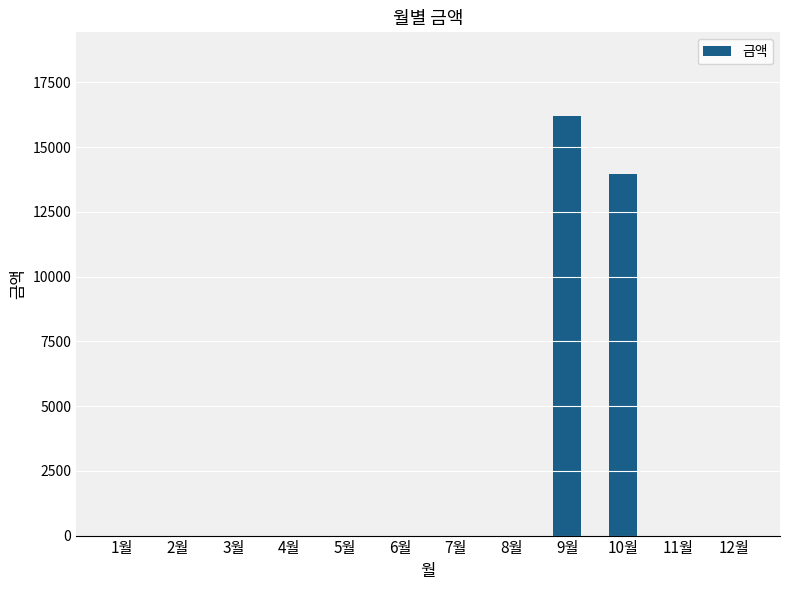

Is it true that the value at 10월 is 13940?

True